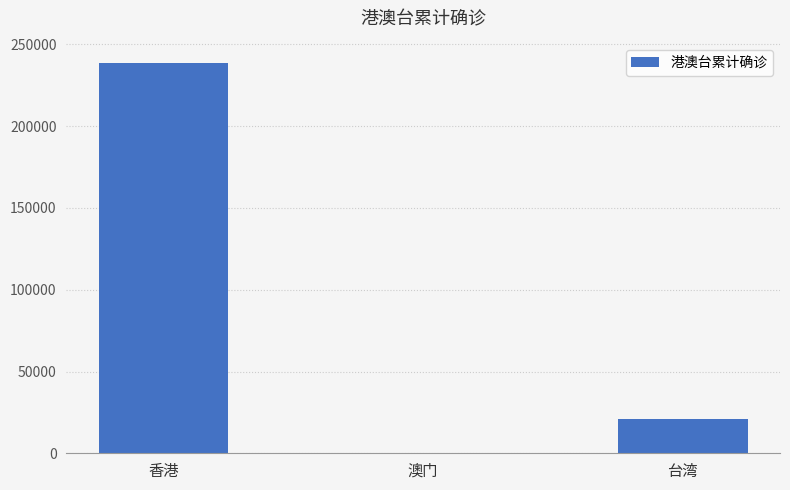

Reading left to right, list all the values displayed in this chart.

香港=238657	澳门=82	台湾=20999